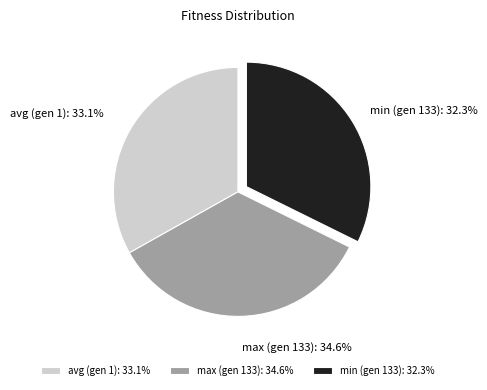

How many segments does this pie chart have?

3